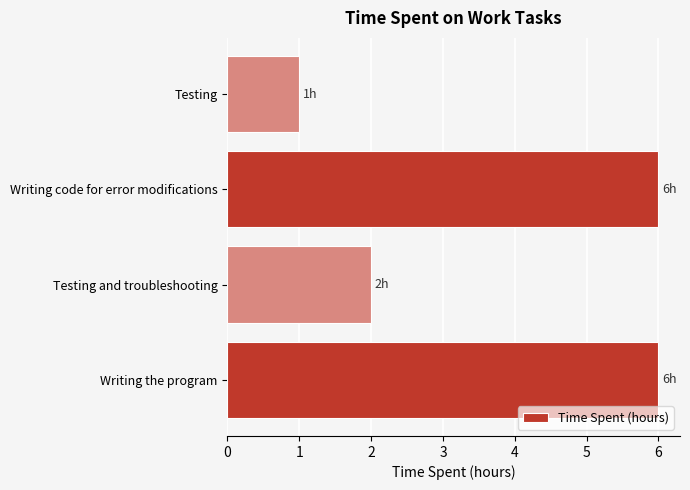

Which category has the lowest value across all series?

Testing